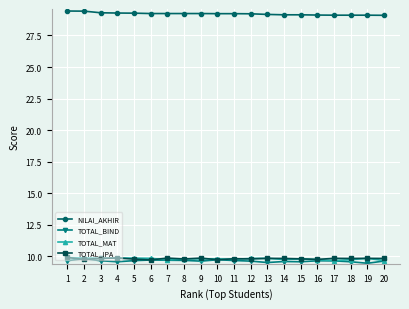

What is the sum of all TOTAL_IPA values?

196.1